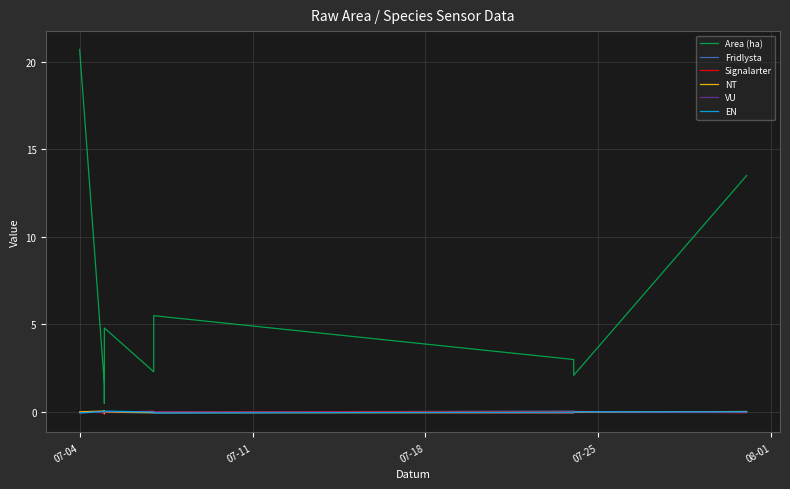

What is the difference between the highest and lowest values at 8?

2.1